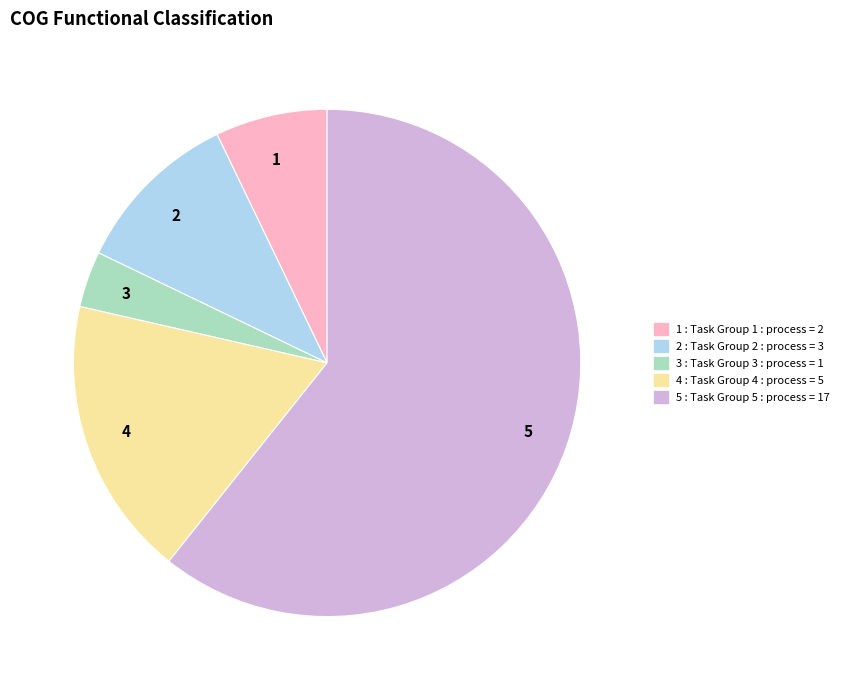

Rank the categories by value from highest to lowest.

5, 4, 2, 1, 3